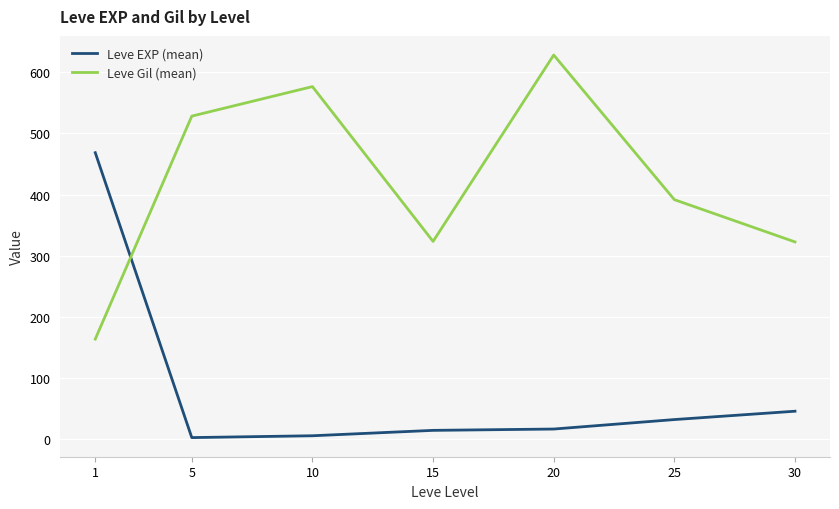

Which series has the largest total across all categories?

Leve Gil (mean)